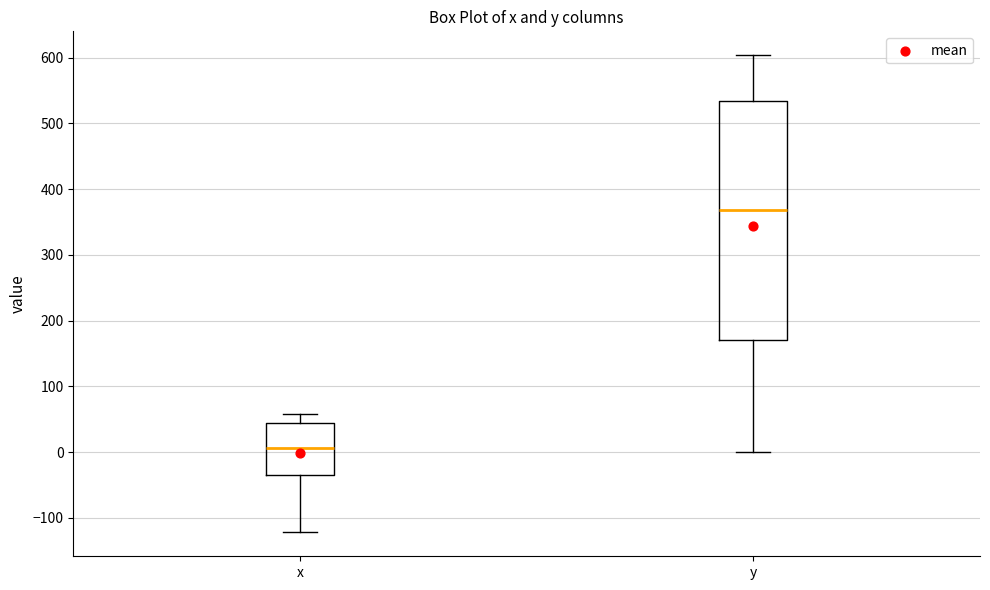

Reading left to right, transcribe this box plot: for each box, give where its median line is, the range the box spans, and where its two whiskers end, as read against the y-axis. The values are not printed on the chart, so give them approximately, as read against the axis.

x: median 10, box -30 to 40, whiskers -120 to 60
y: median 370, box 170 to 530, whiskers 0 to 600